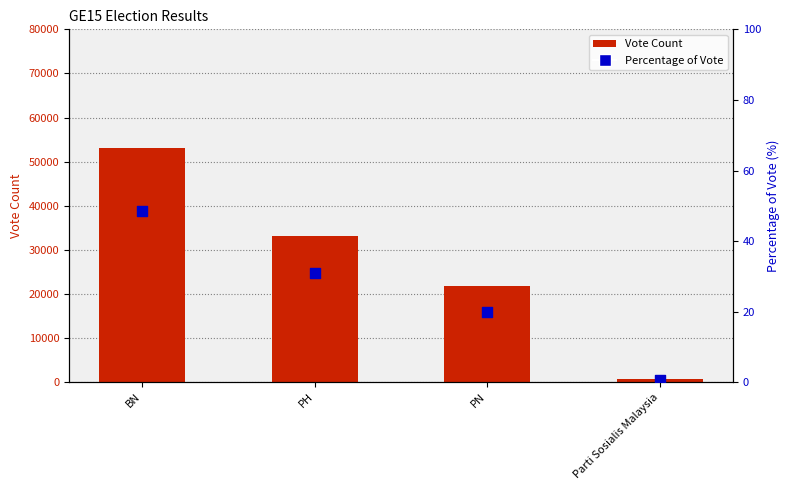

At which category is the sum across all series the highest?

BN